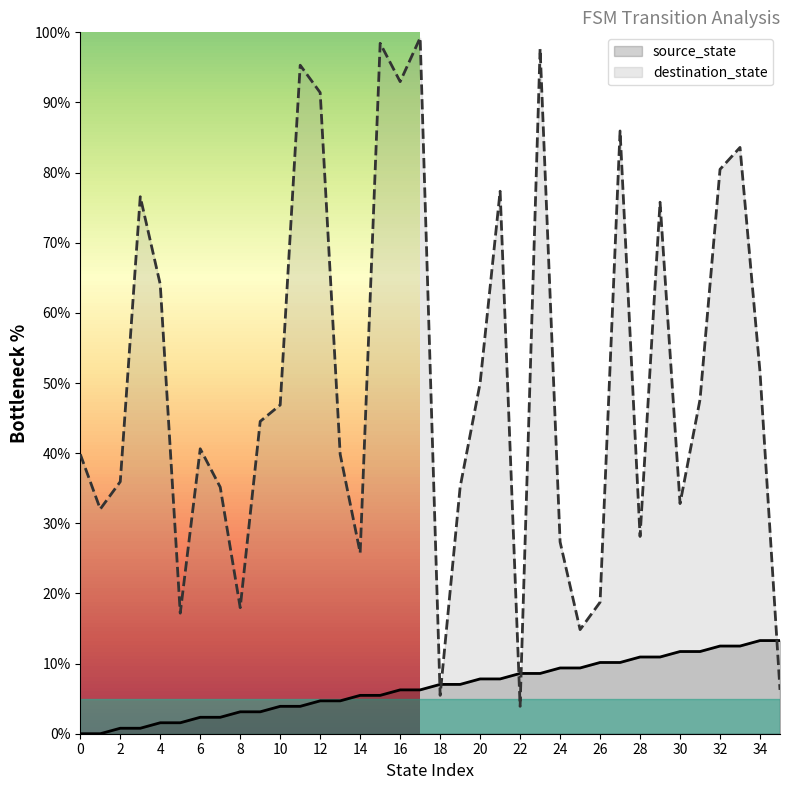

What is the value of the destination_state point at the 22nd from the left?

77.3